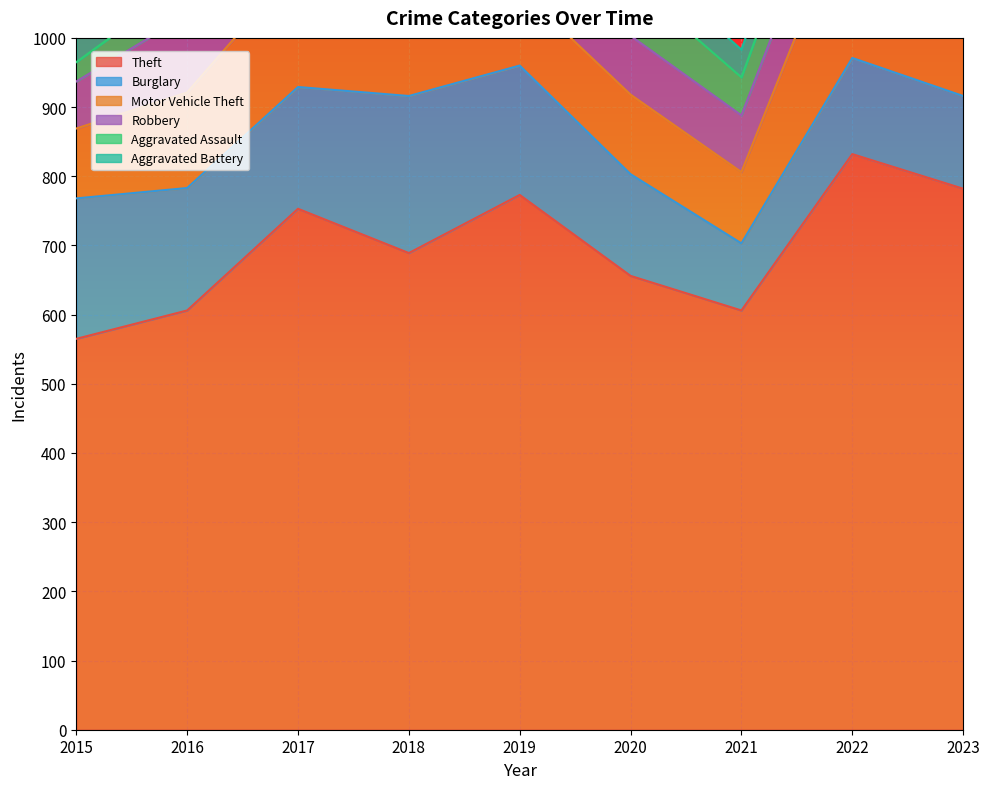

What is the difference between the Motor Vehicle Theft values at 2018 and 2021?

26